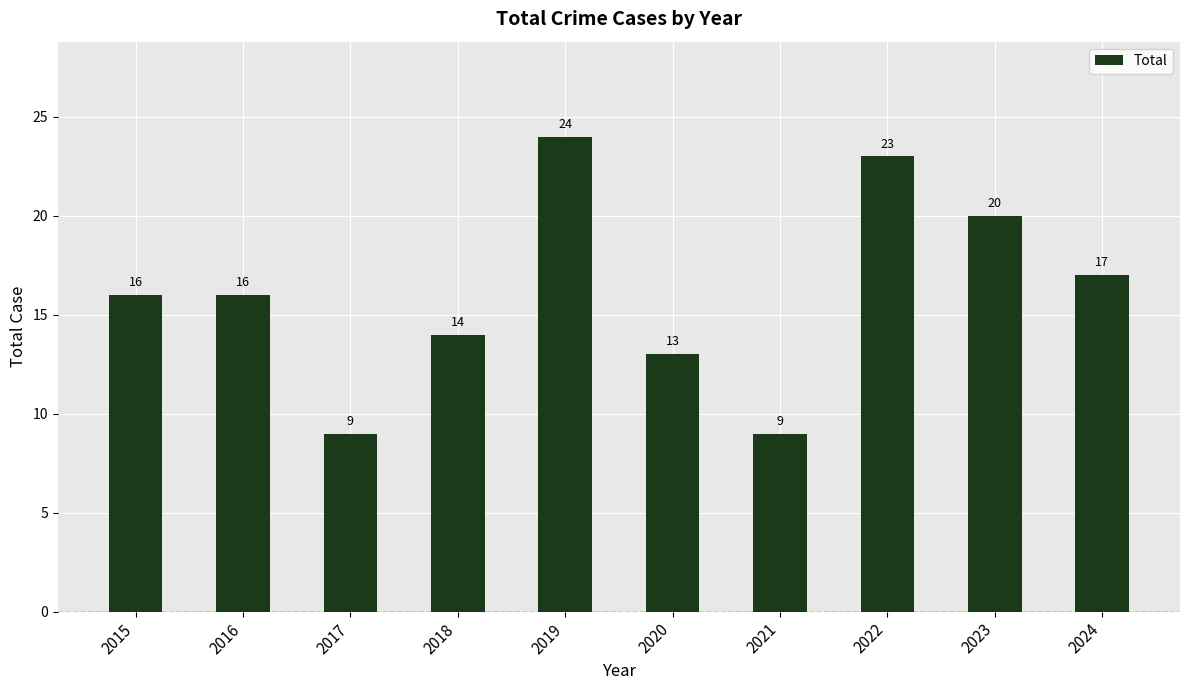

How many bars are there in total?

10